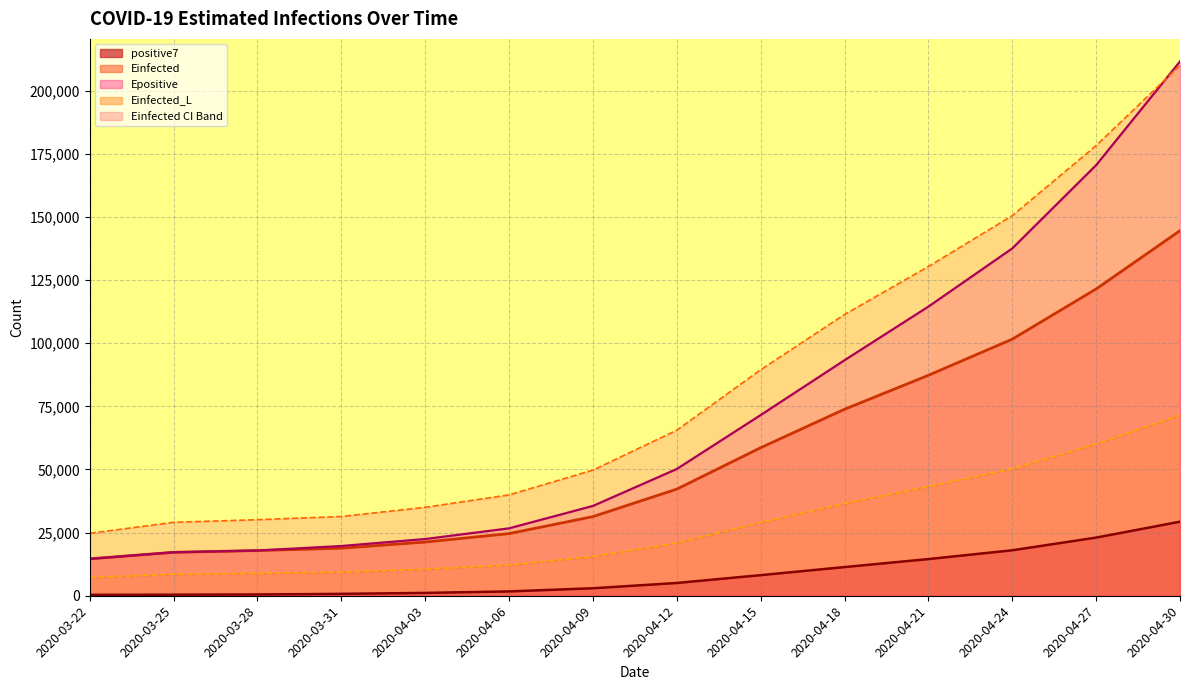

How many lines are shown in the chart?

5